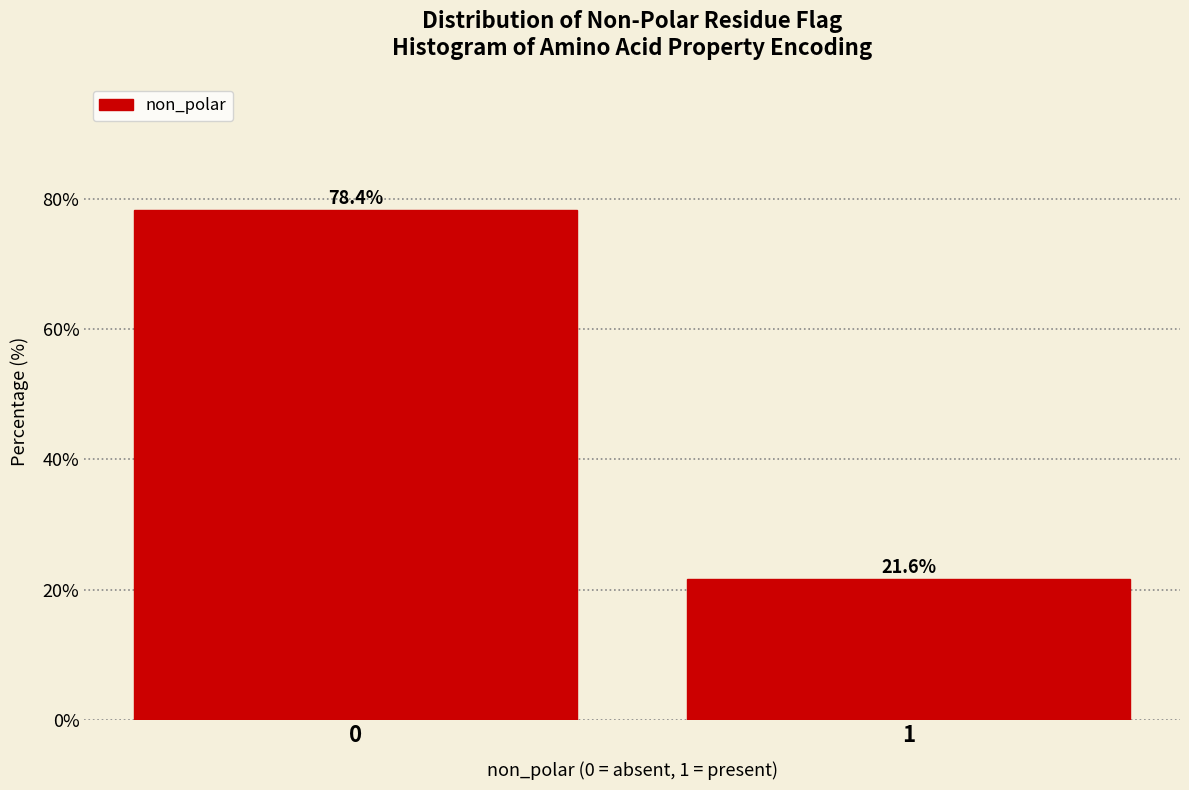

Reading right to left, what are all the values shown in this chart?

1=21.6	0=78.4